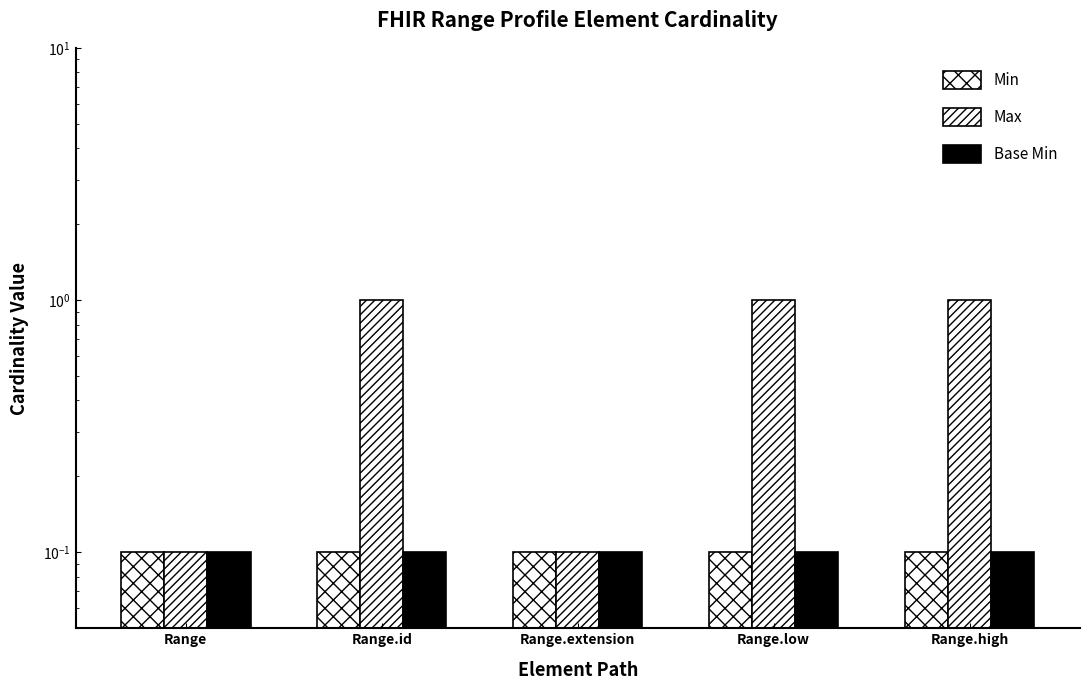

Is the value of Base Min at Range greater than the value of Max at Range.id?

No